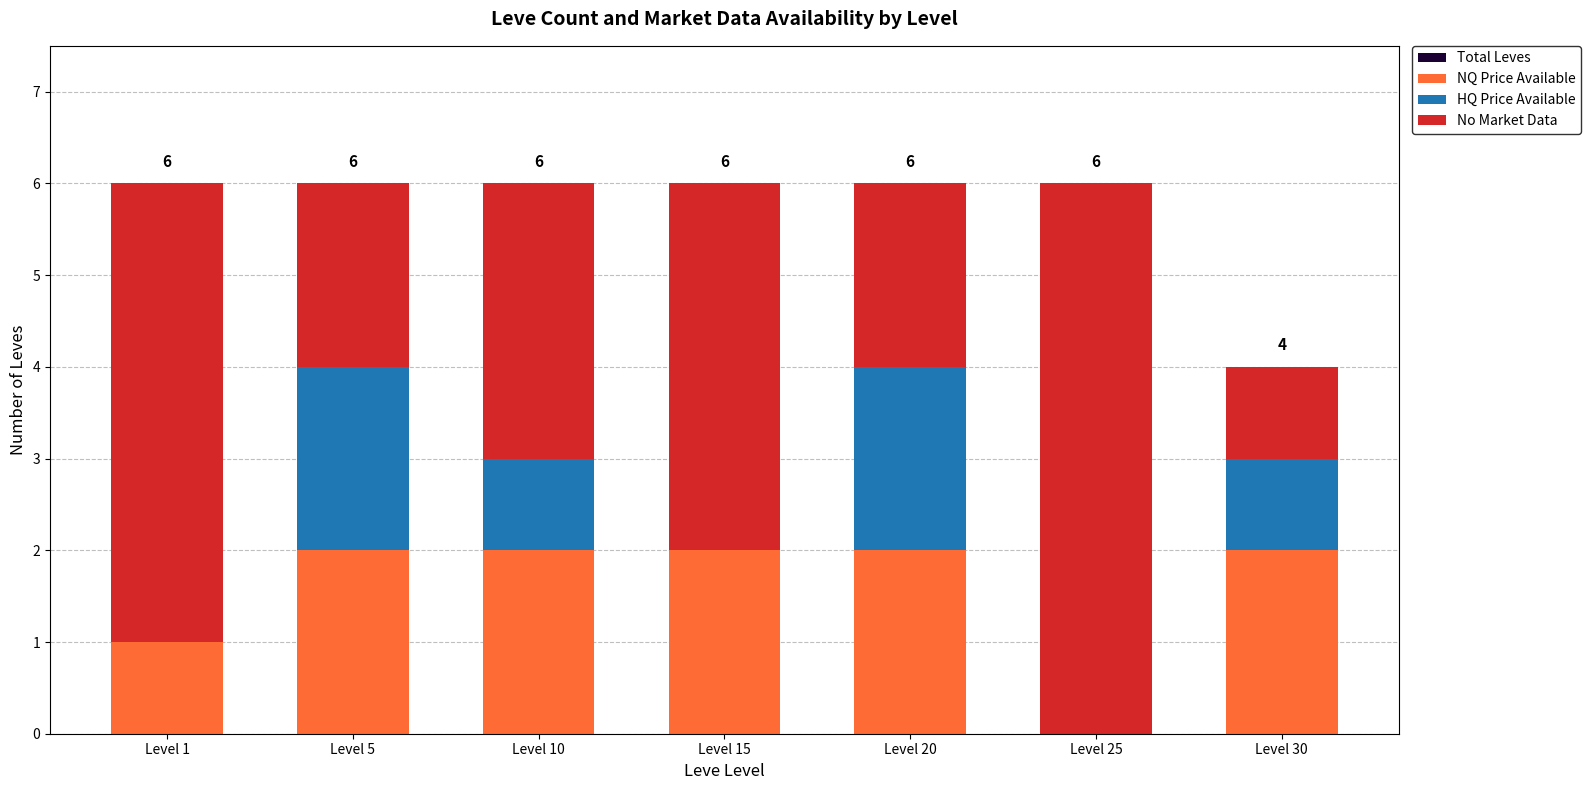

Reading left to right, extract all data points from this chart.

Total Leves: Level 1=6	Level 5=6	Level 10=6	Level 15=6	Level 20=6	Level 25=6	Level 30=4
NQ Price Available: Level 1=1	Level 5=2	Level 10=2	Level 15=2	Level 20=2	Level 25=0	Level 30=2
HQ Price Available: Level 1=0	Level 5=2	Level 10=1	Level 15=0	Level 20=2	Level 25=0	Level 30=1
No Market Data: Level 1=5	Level 5=2	Level 10=3	Level 15=4	Level 20=2	Level 25=6	Level 30=1